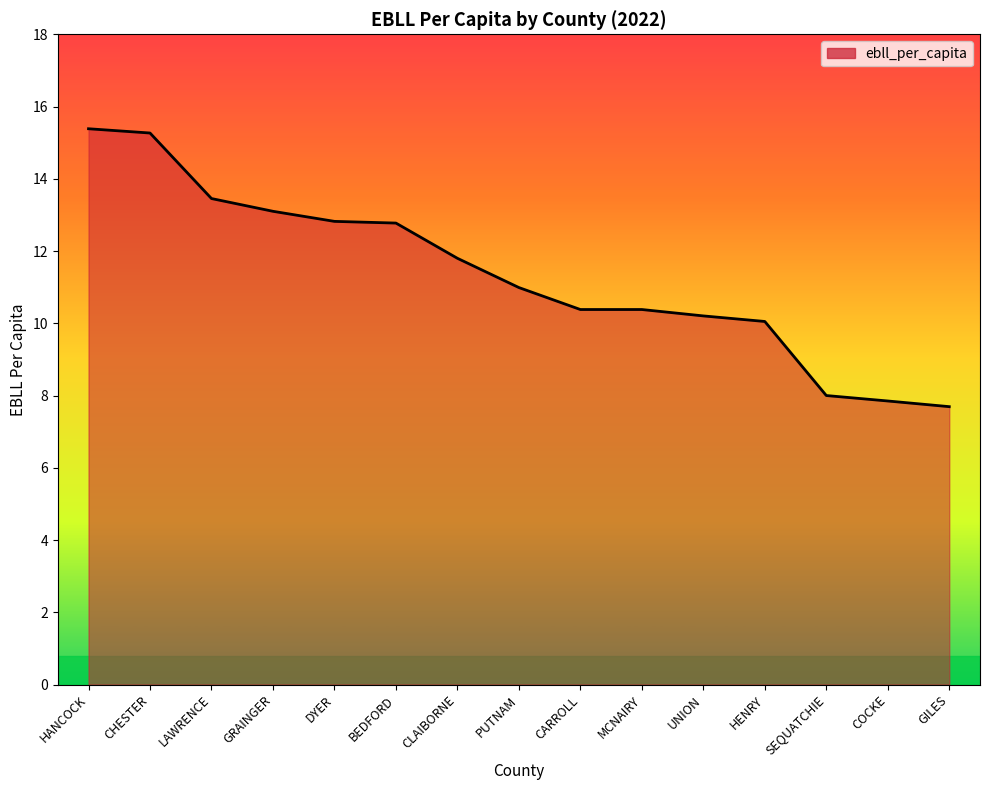

Read the value at DYER.

12.8